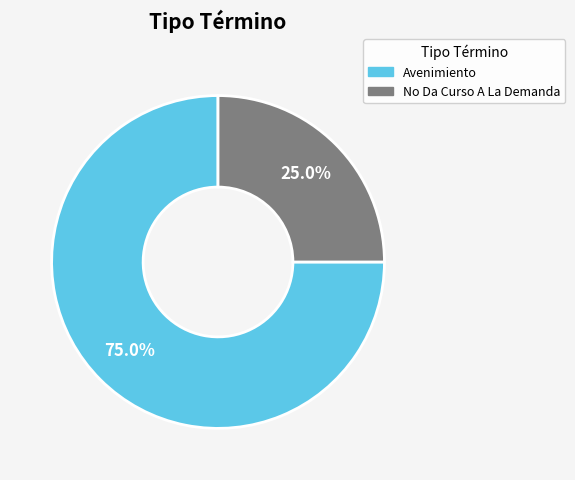

What is the largest slice in the pie chart?

Avenimiento